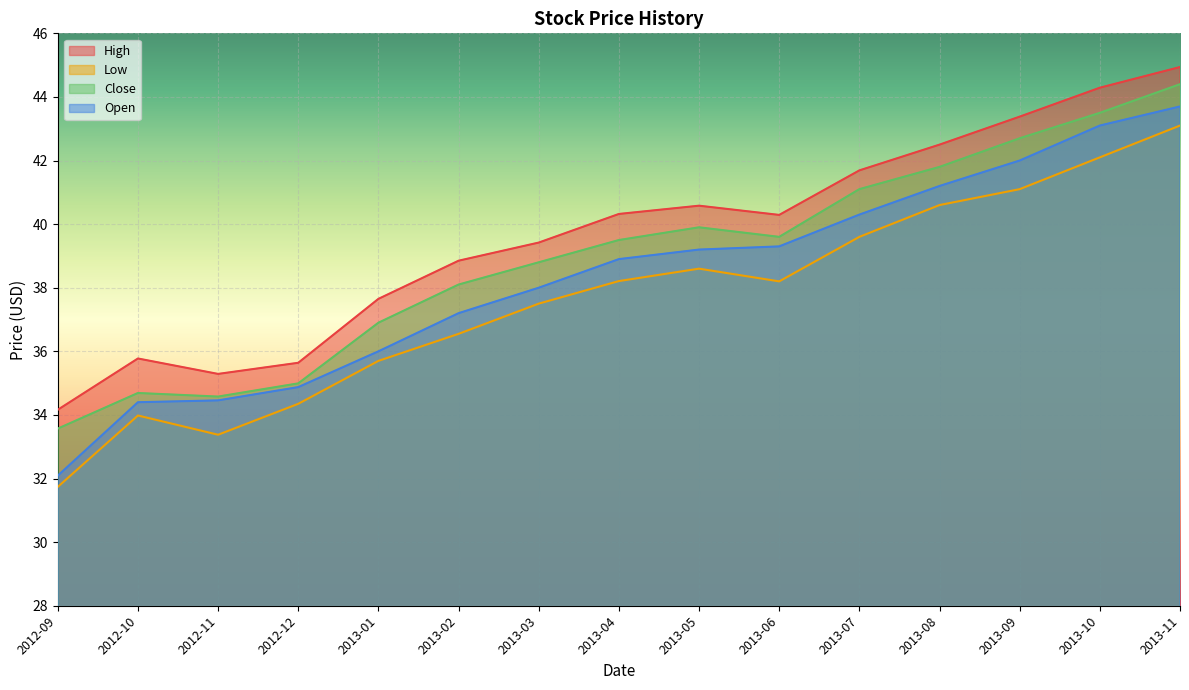

What is the label of the 7th point from the left?

2013-03